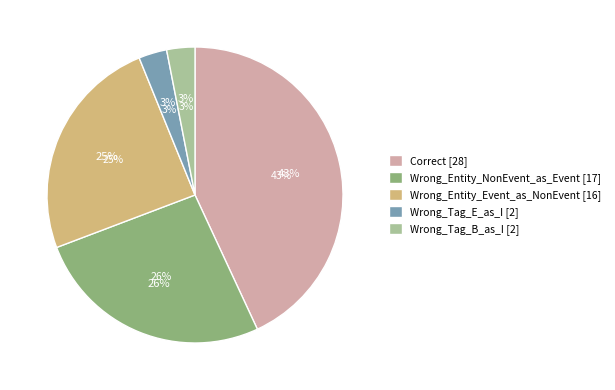

How many slices are in this pie chart?

5